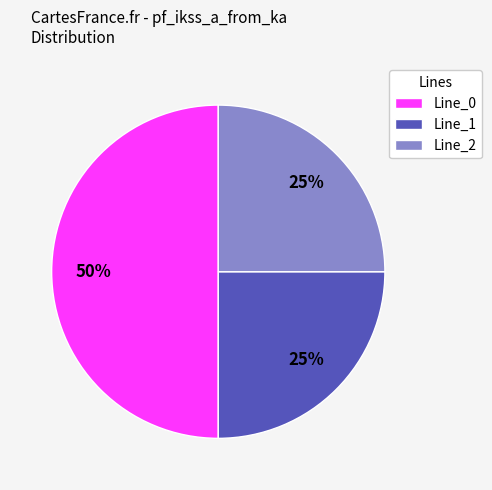

What is the largest slice in the pie chart?

Line_0